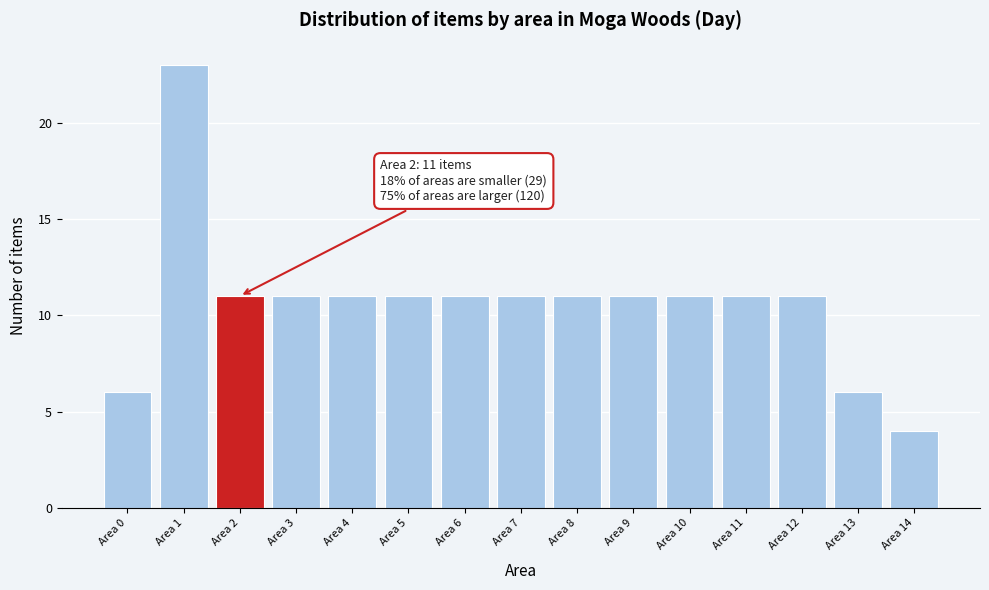

Reading right to left, what are all the values shown in this chart?

4	6	11	11	11	11	11	11	11	11	11	11	11	23	6